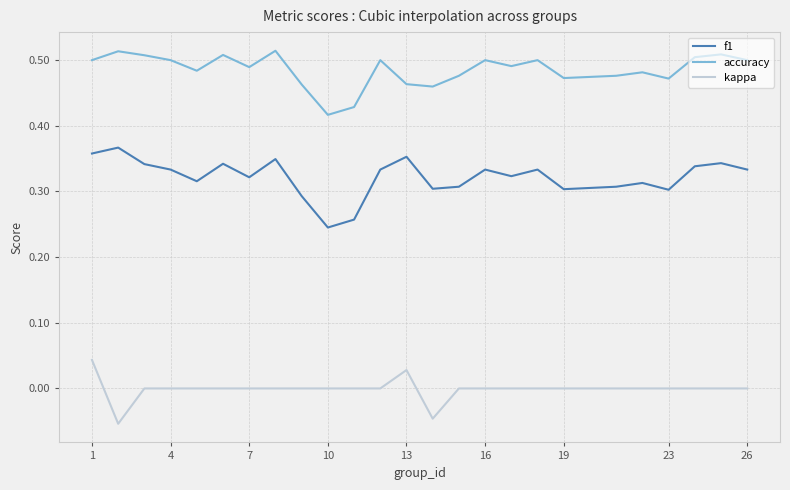

True or false: kappa and f1 intersect in this chart.

False